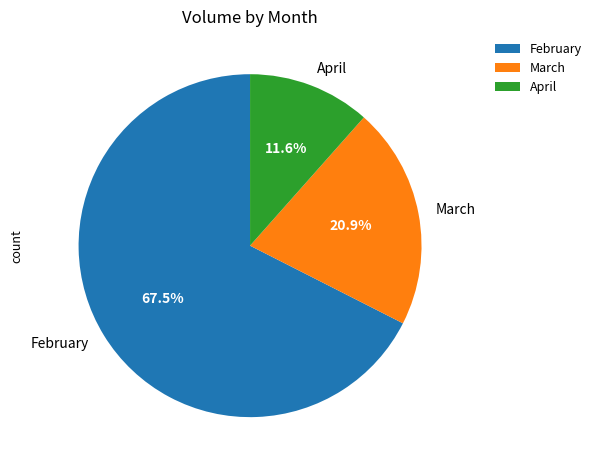

Which slice is the smallest?

April